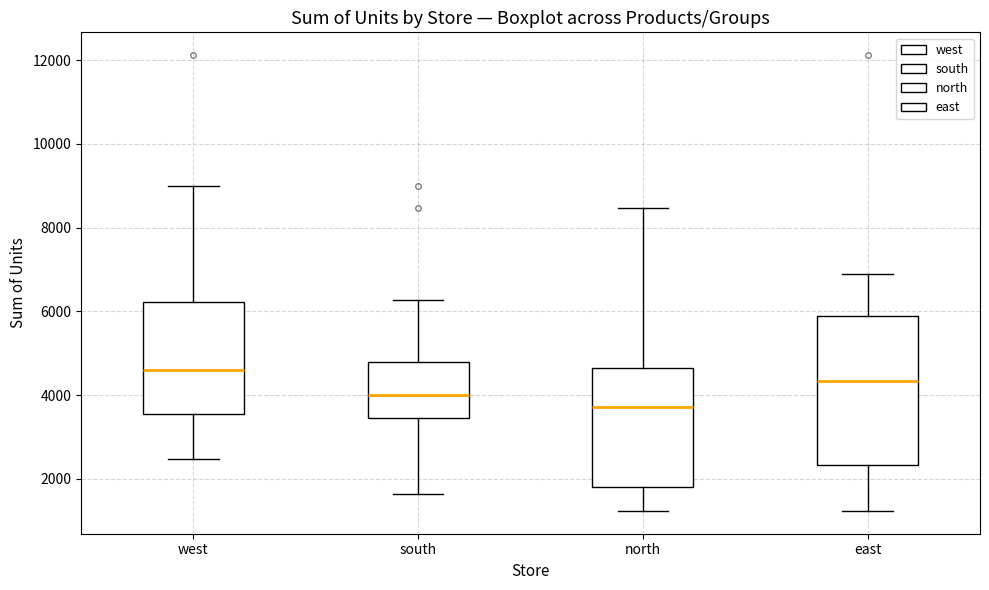

Reading left to right, transcribe this box plot: for each box, give where its median line is, the range the box spans, and where its two whiskers end, as read against the y-axis. The values are not printed on the chart, so give them approximately, as read against the axis.

west: median 4600, box 3600 to 6200, whiskers 2400 to 9000
south: median 4000, box 3400 to 4800, whiskers 1600 to 6200
north: median 3800, box 1800 to 4600, whiskers 1200 to 8400
east: median 4400, box 2400 to 5800, whiskers 1200 to 7000